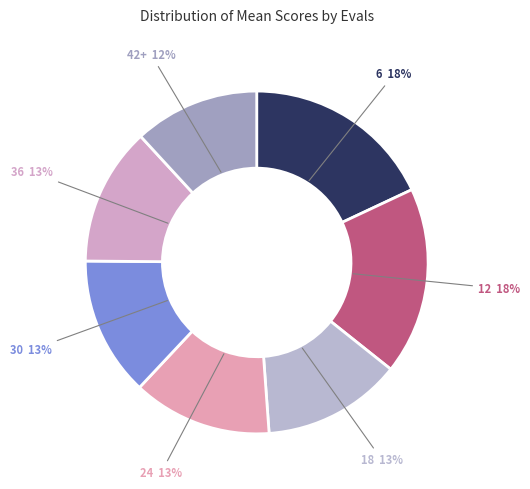

What percentage is the 12 slice, to the nearest percent?

18%